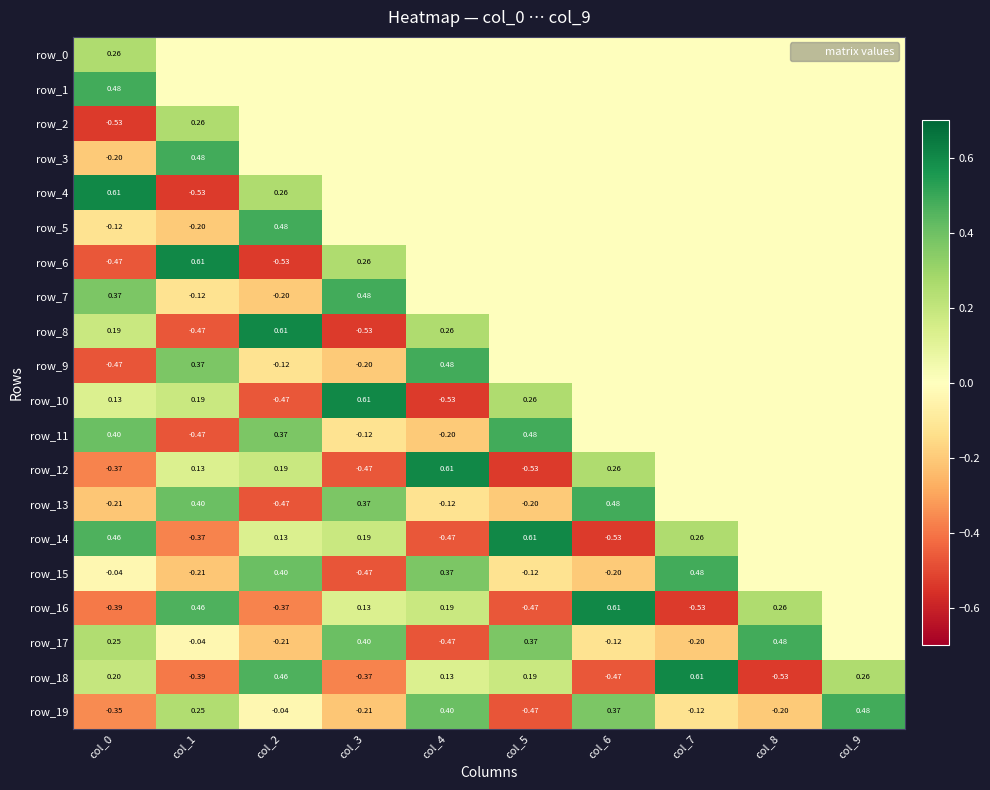

Which category has the highest value in the row_7 series?

col_3